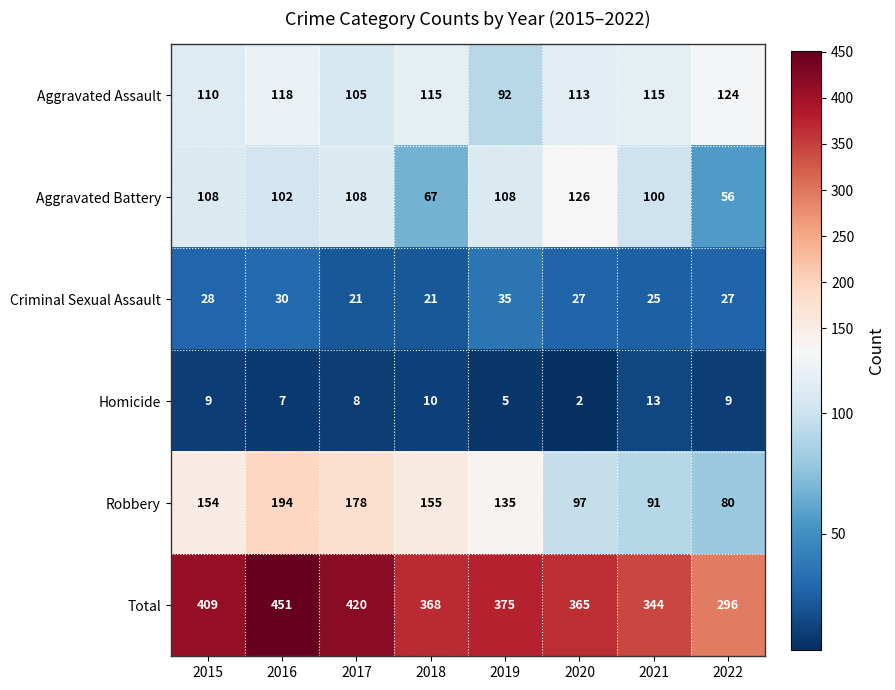

The value of Robbery at 2022 is 80. True or false?

True